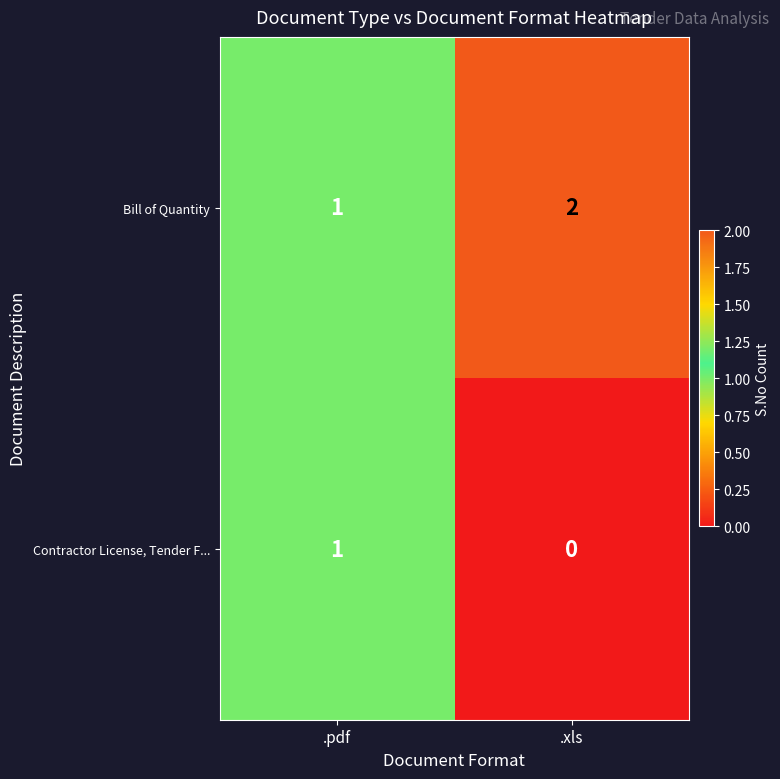

What is the sum of all Bill of Quantity values?

3